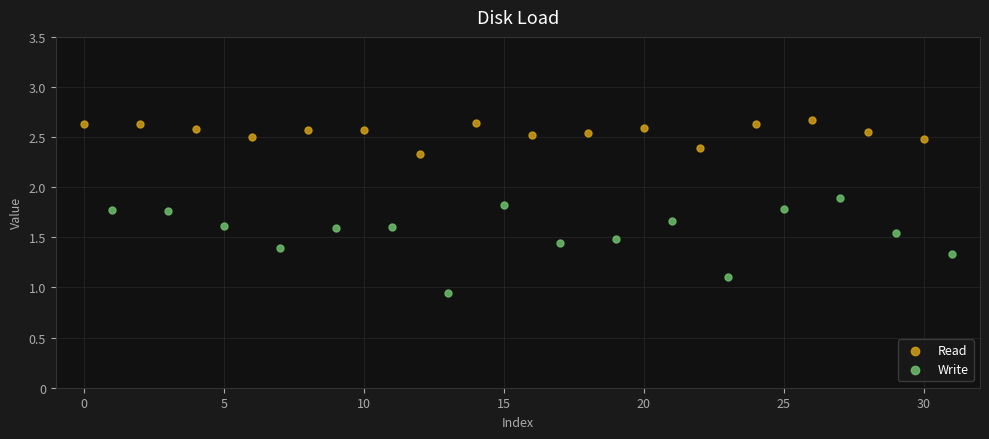

What are all the series names shown in the legend?

Read, Write